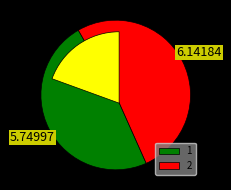

The 2 slice represents 52% of the pie. True or false?

True